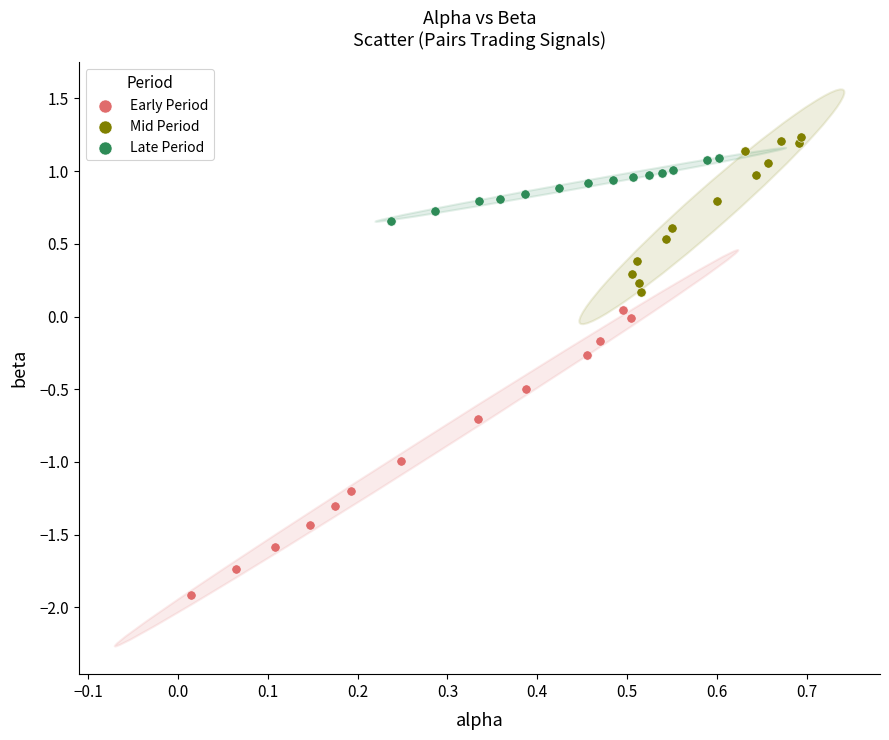

Which series has the largest Y range (max minus min)?

Early Period